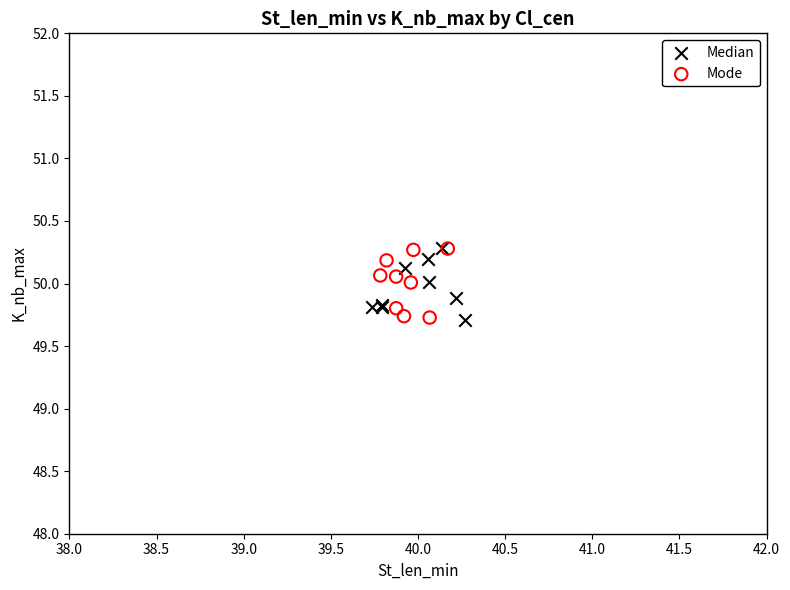

What are all the series names shown in the legend?

Median, Mode